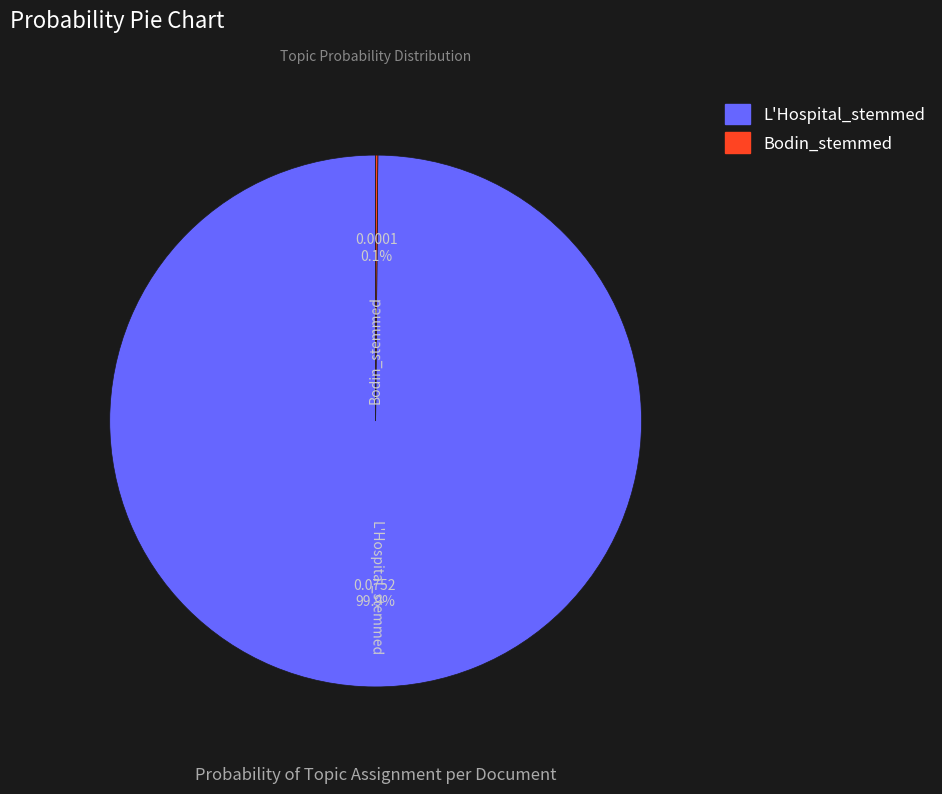

Is there any slice that represents more than half of the pie?

Yes